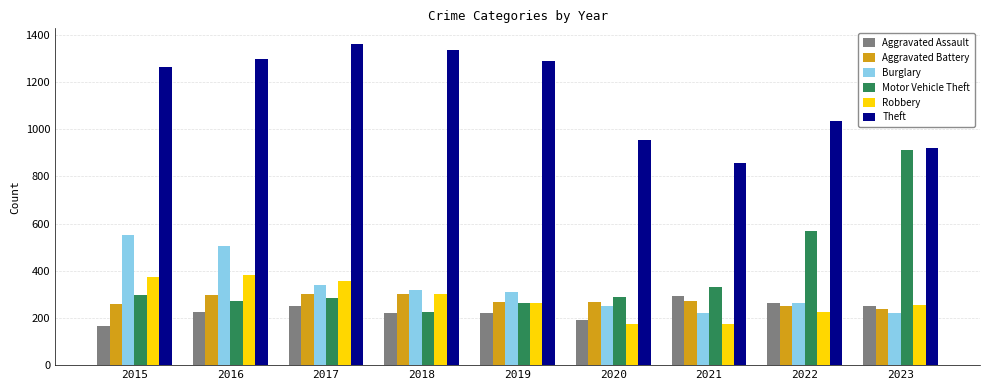

Does the chart contain any negative values?

No